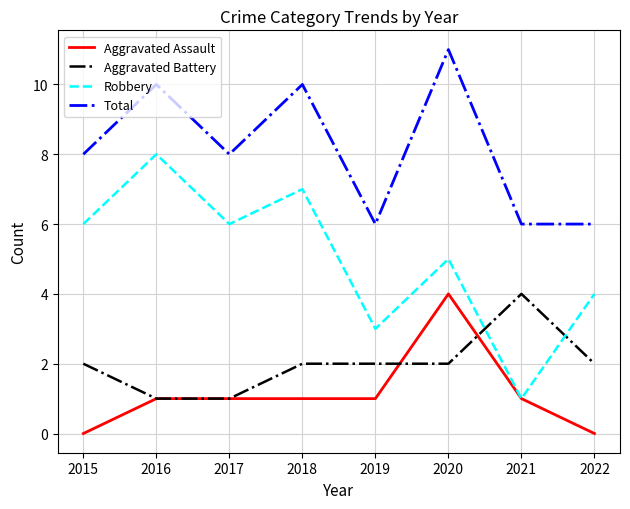

Does the chart have visible grid lines?

Yes